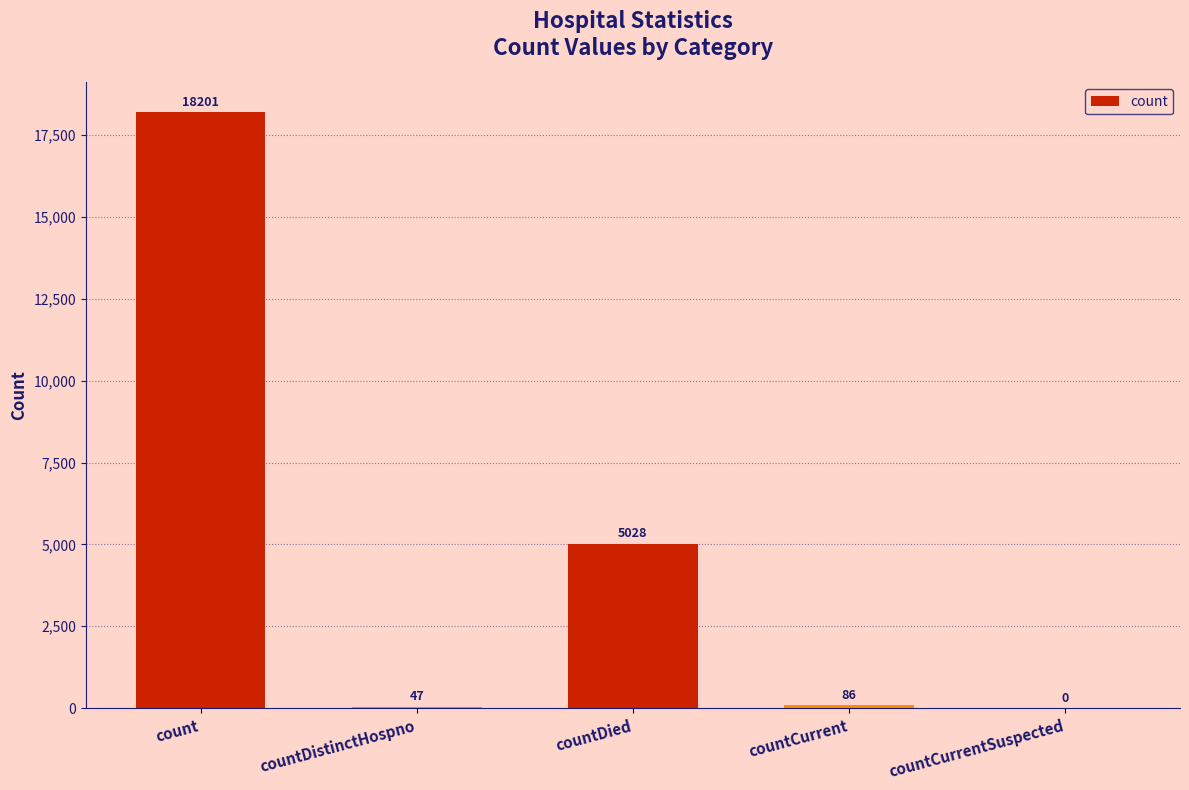

The value at countDied is 7448. True or false?

False